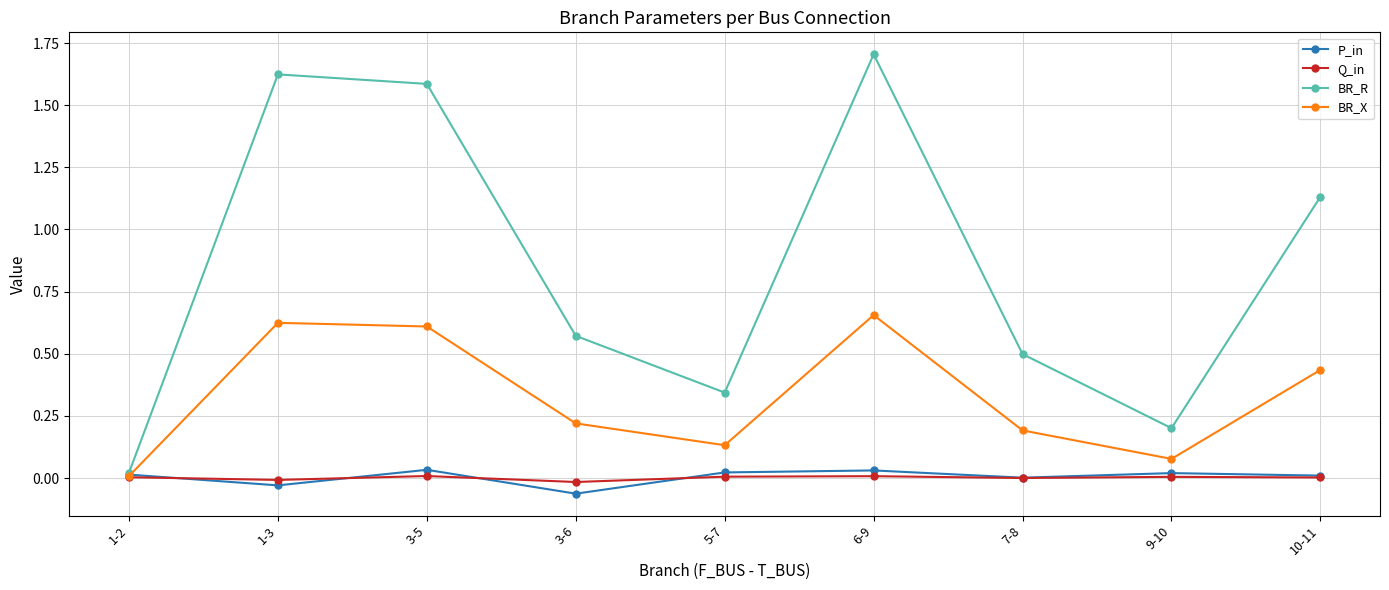

At which category does the chart reach its peak across all series?

6-9